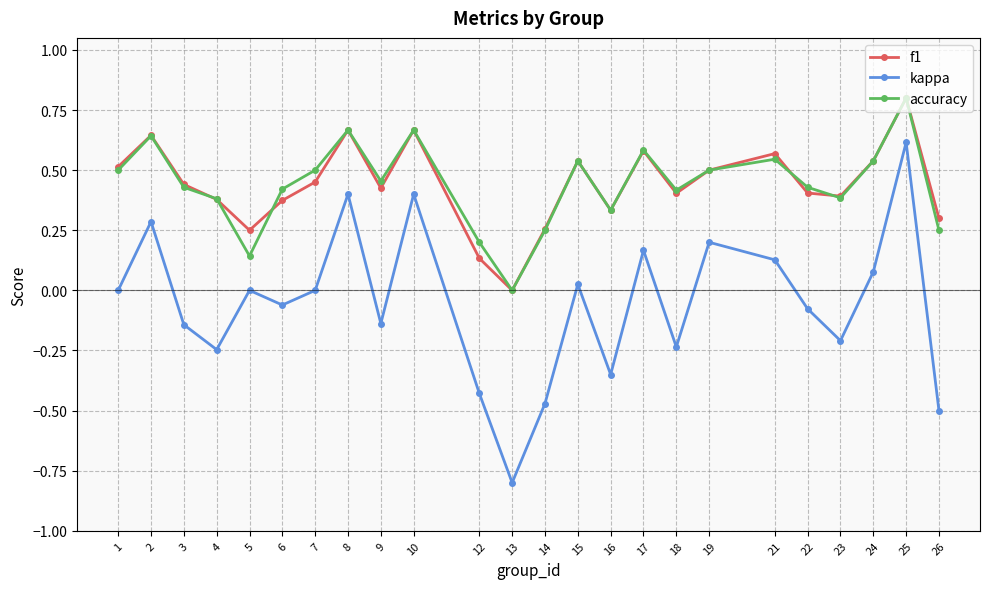

What is the difference between the second highest and second lowest values in the kappa series?

0.9